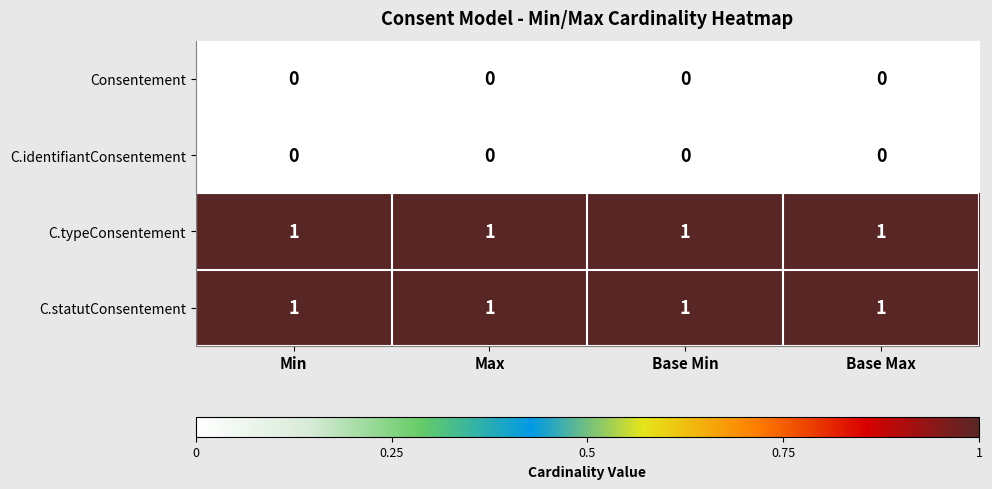

The C.statutConsentement series shows 1 at Base Min. True or false?

True